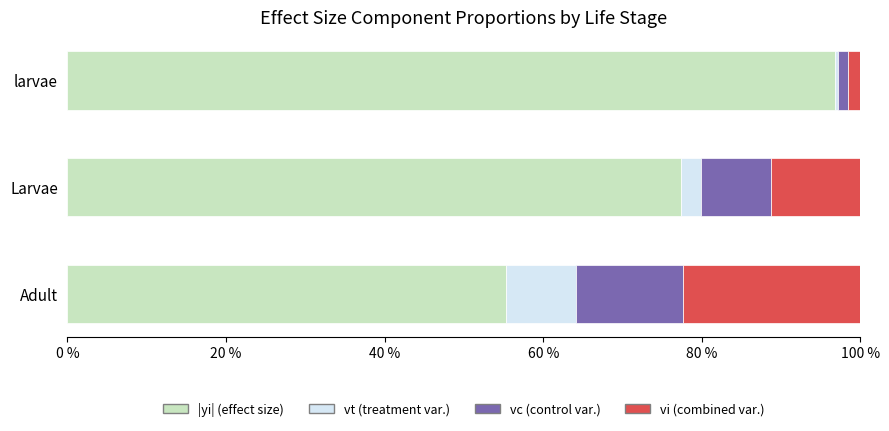

What is the total value across all series at Larvae?

100.0